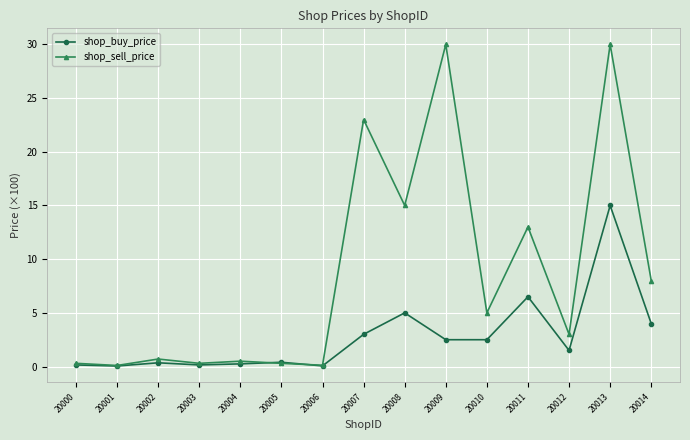

What is the difference between the shop_buy_price values at 20006 and 20009?

2.4